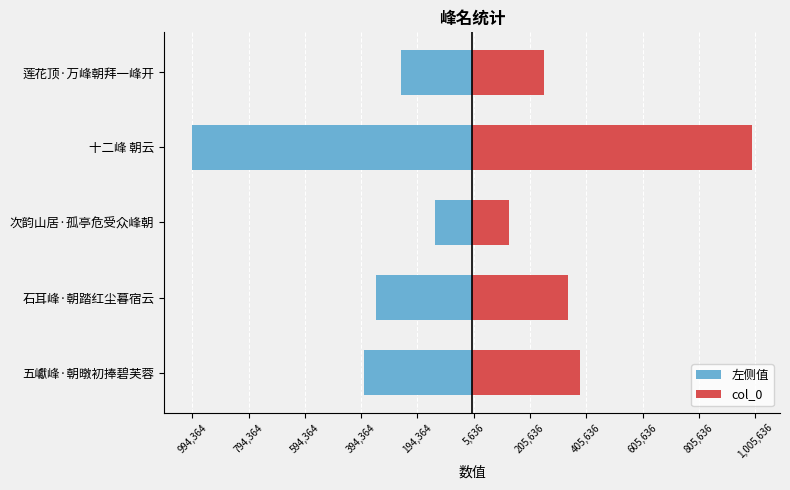

What is the average value of the 左侧值 series?

-420791